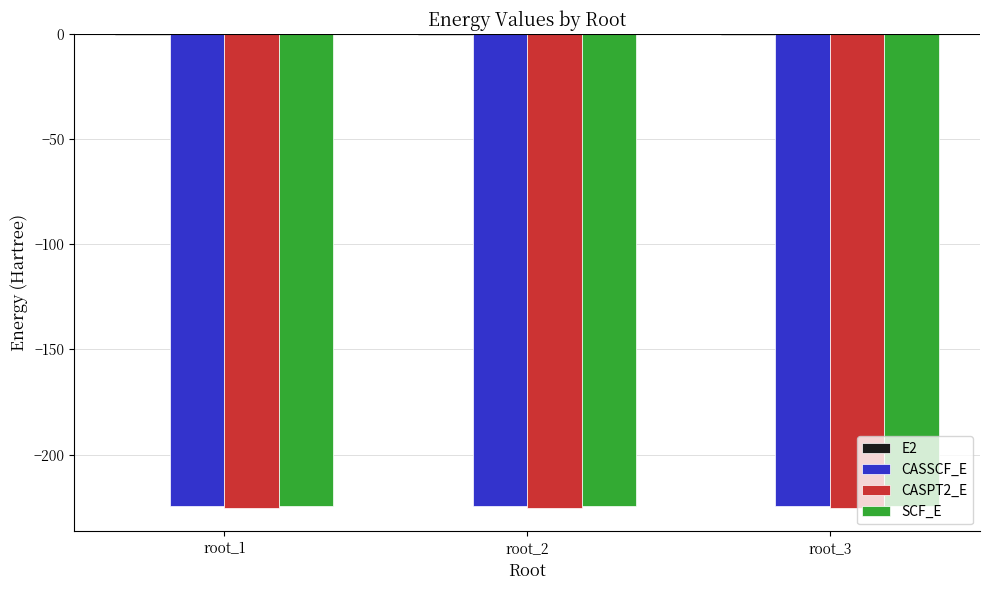

What is the highest value of the SCF_E series?

-224.4